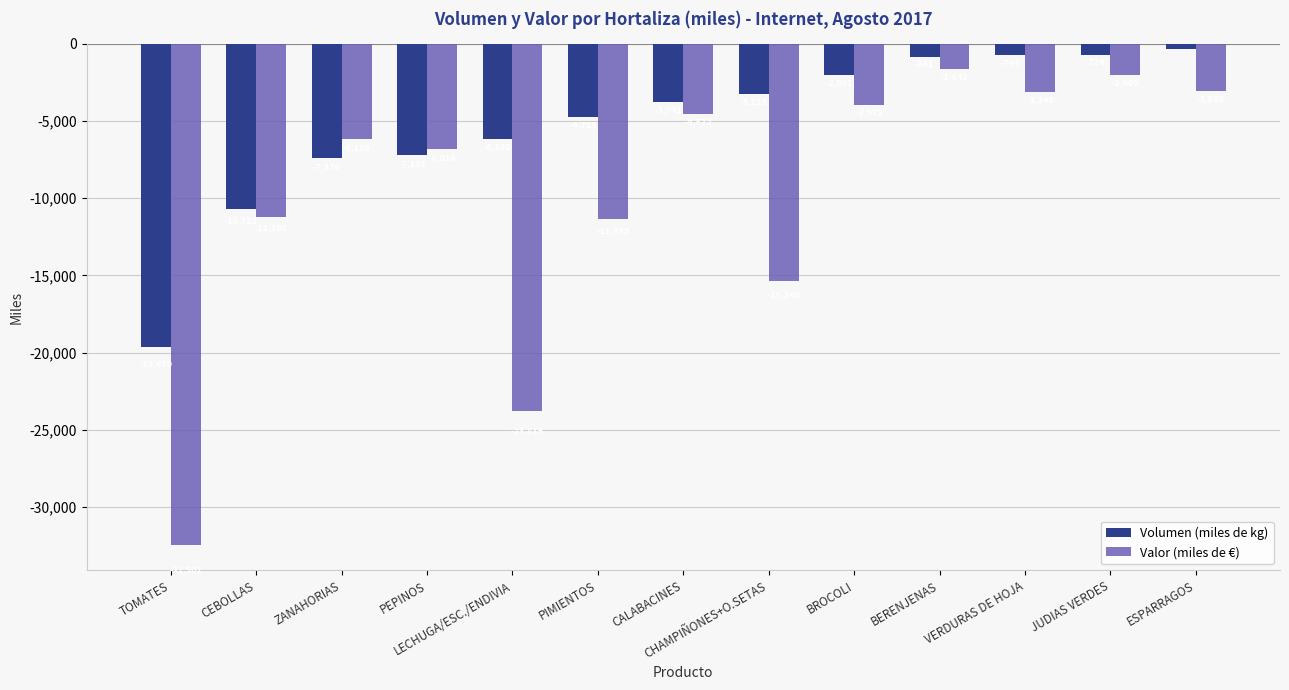

The Volumen (miles de kg) series shows -6132 at LECHUGA/ESC./ENDIVIA. True or false?

True